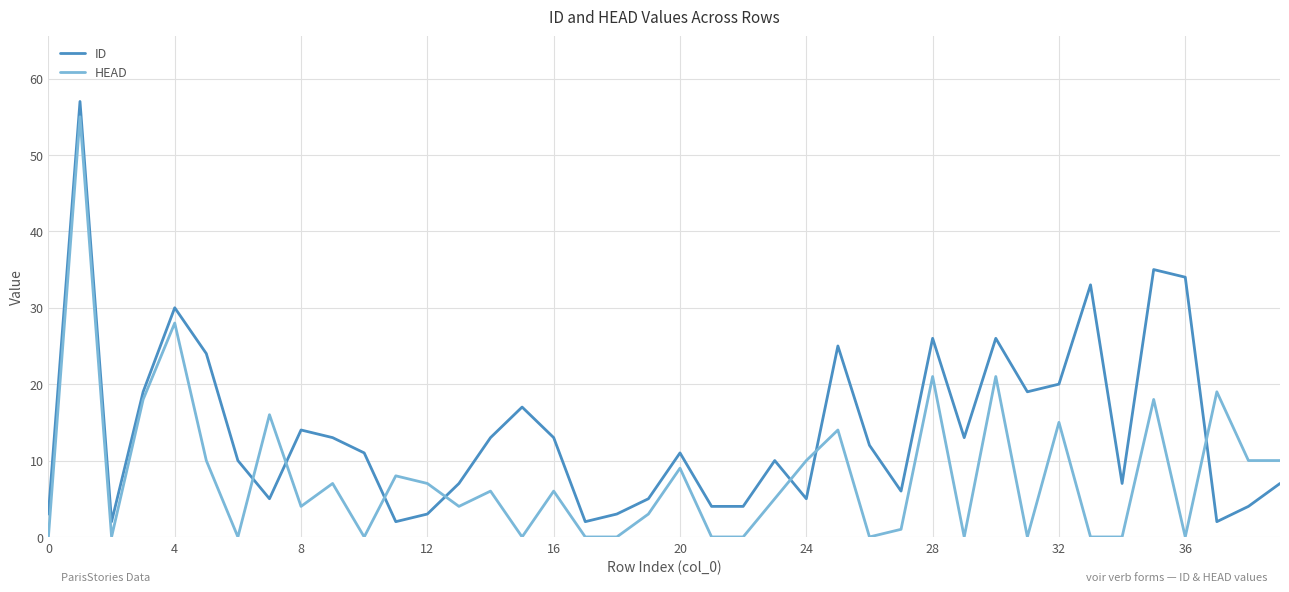

Is this an area chart (filled region under the line)?

No